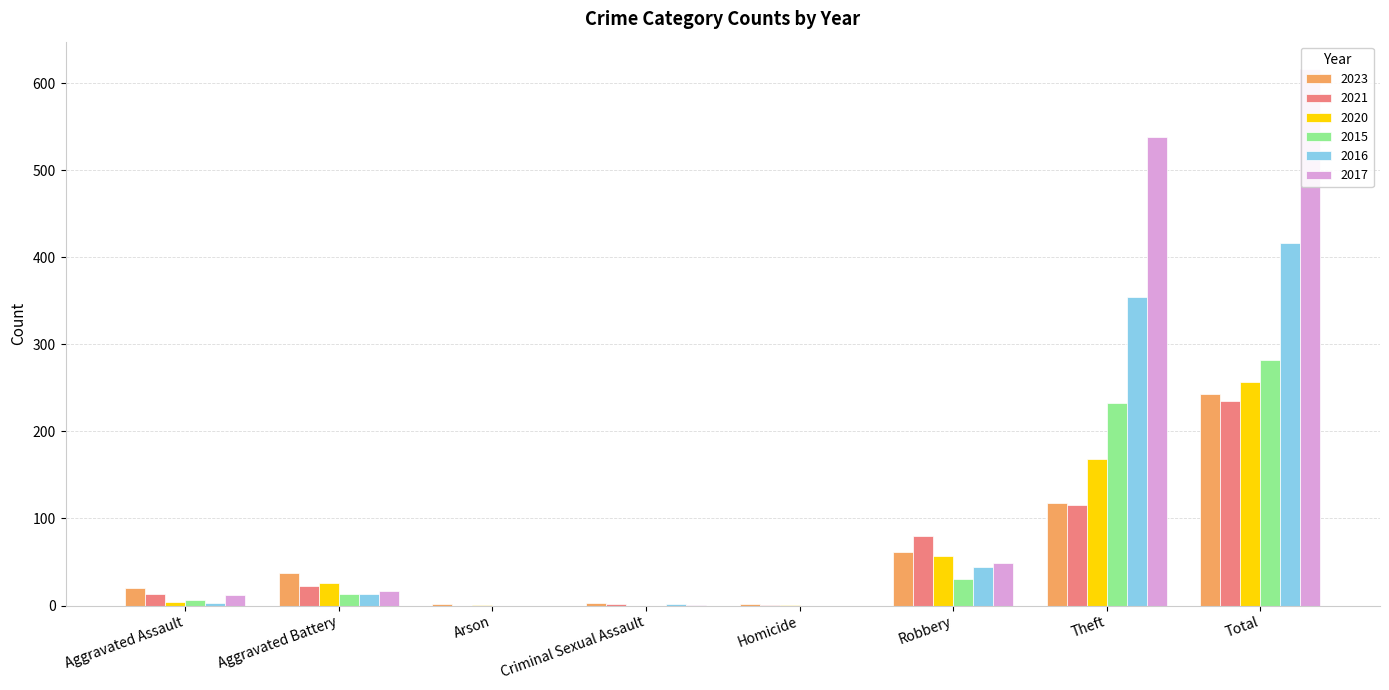

How many values in 2015 are above zero?

5